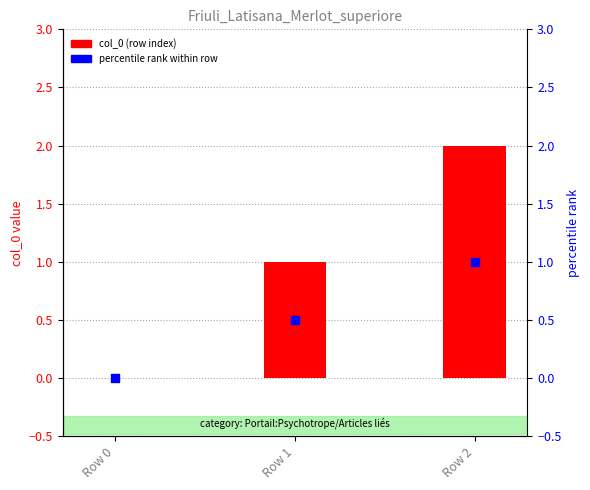

Which series has the widest spread of Y values?

col_0 (row index)